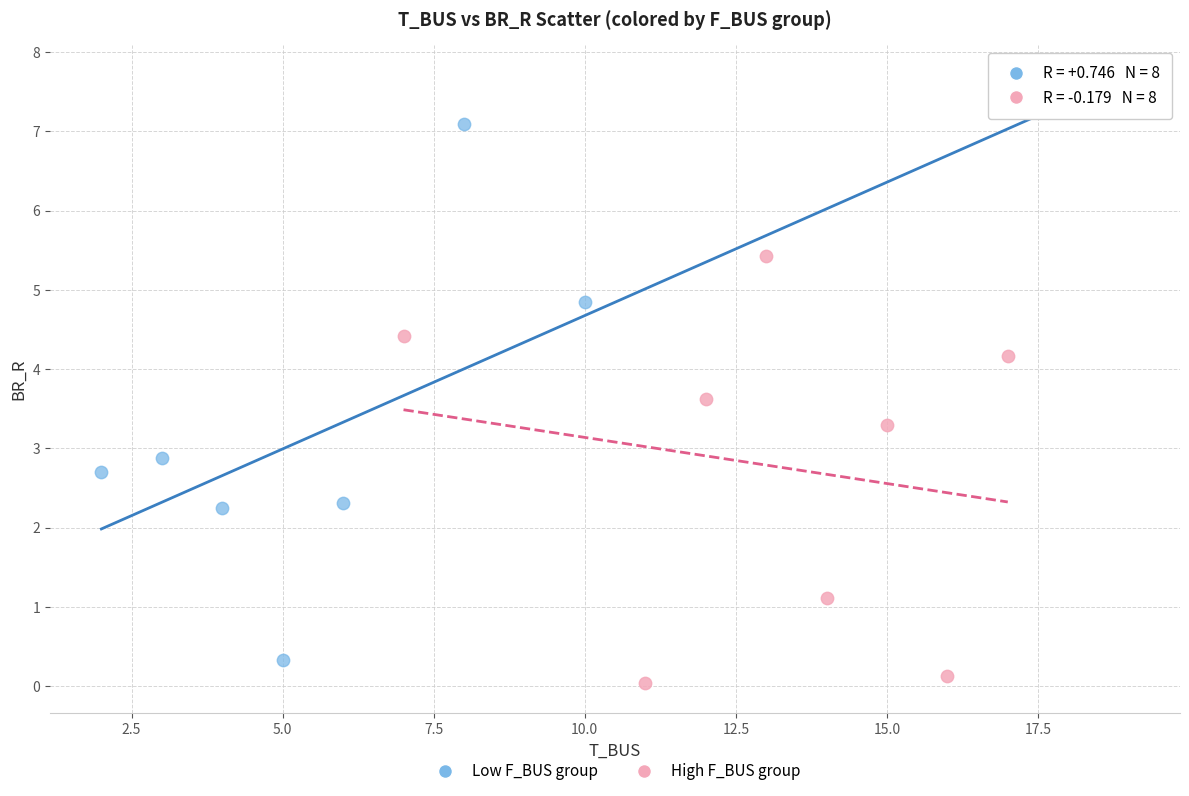

Which series reaches the maximum Y coordinate?

Low F_BUS group